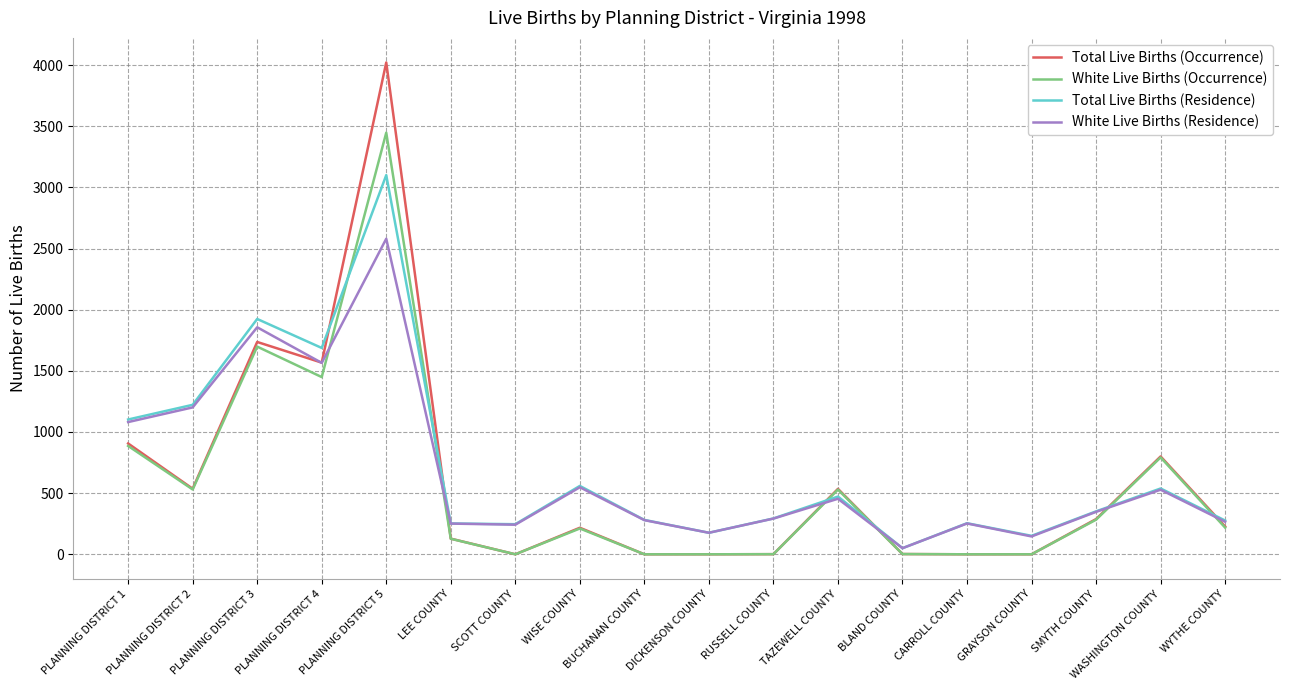

Rank the series by their maximum value, from lowest to highest.

White Live Births (Residence), Total Live Births (Residence), White Live Births (Occurrence), Total Live Births (Occurrence)